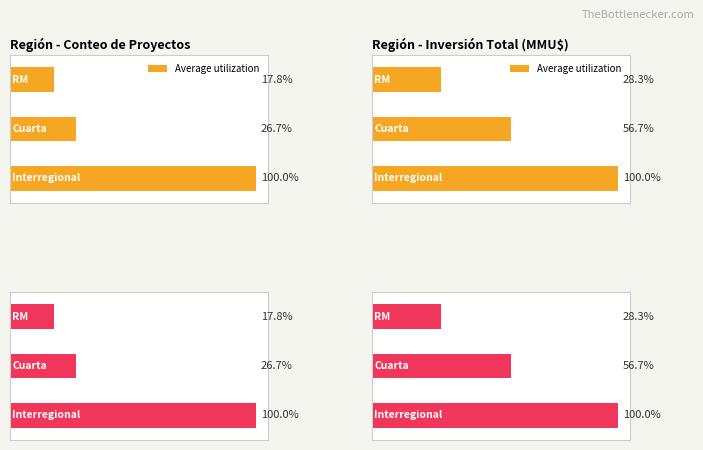

Is the value of Count at RM greater than the value of Inversión(MMU$) at Interregional?

No